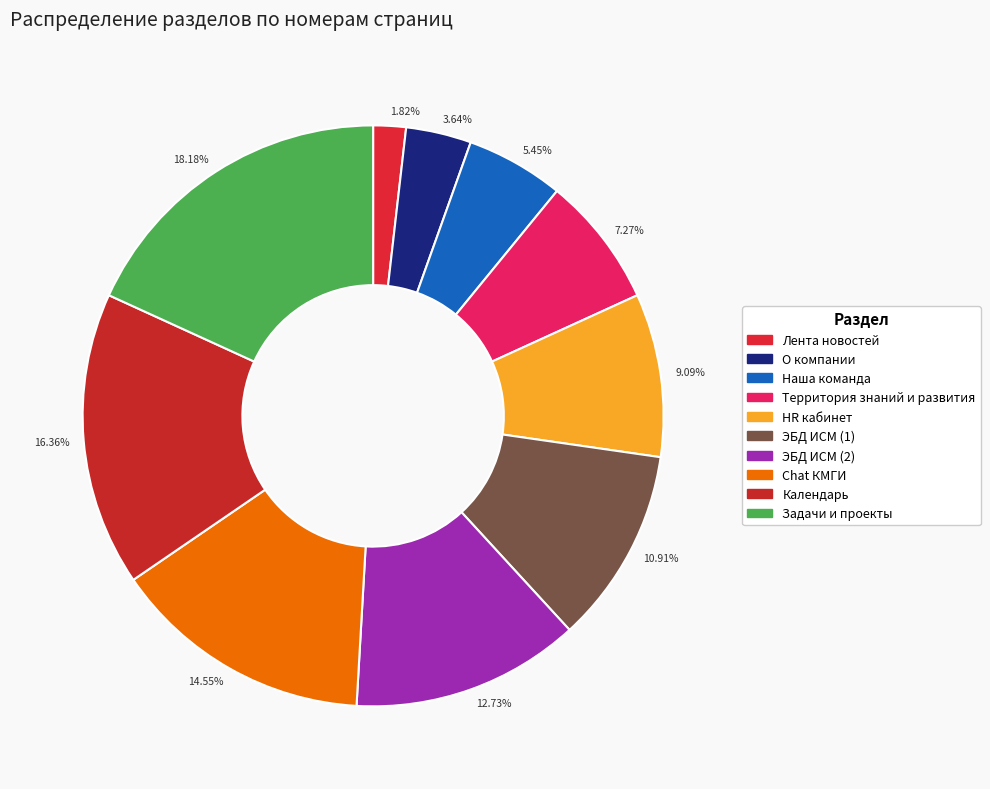

Do 9.09% and 3.64% together represent more than half of the pie?

No